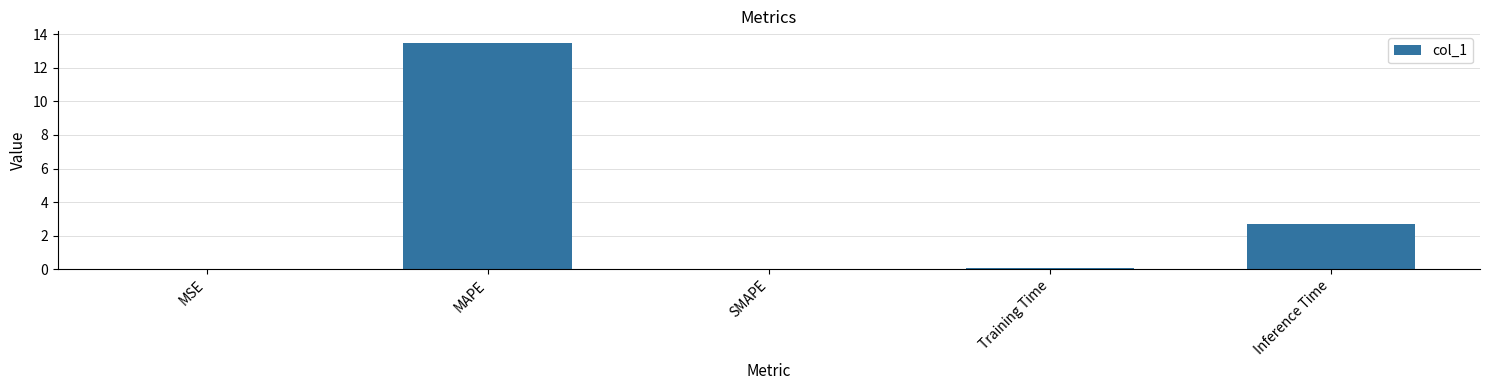

True or false: the data shows 2.7 at Inference Time.

True